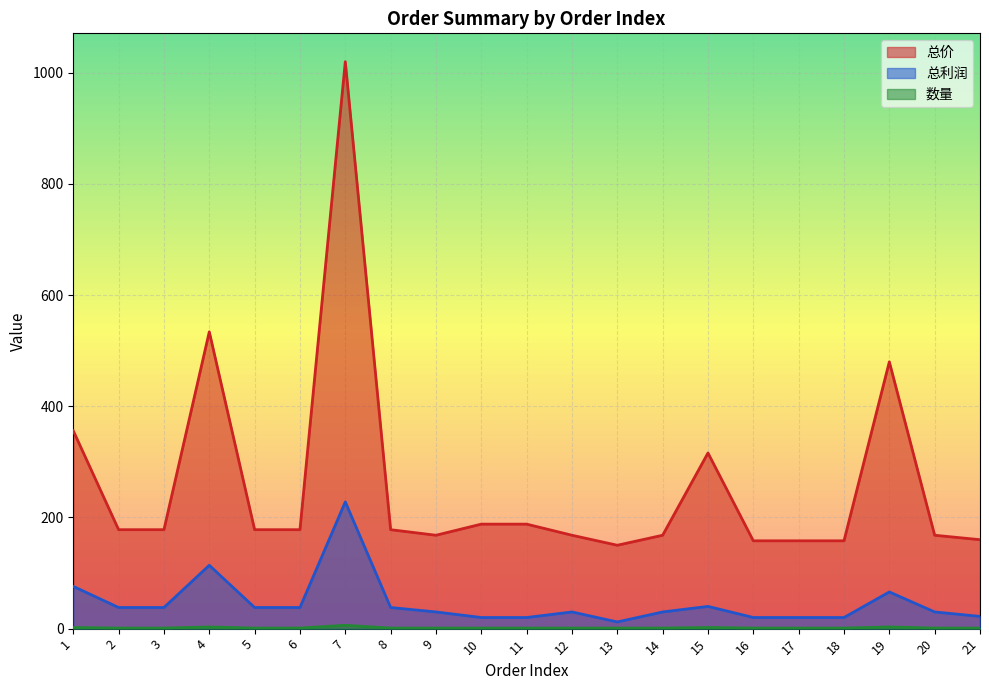

What is the sum of all 总利润 values?

968